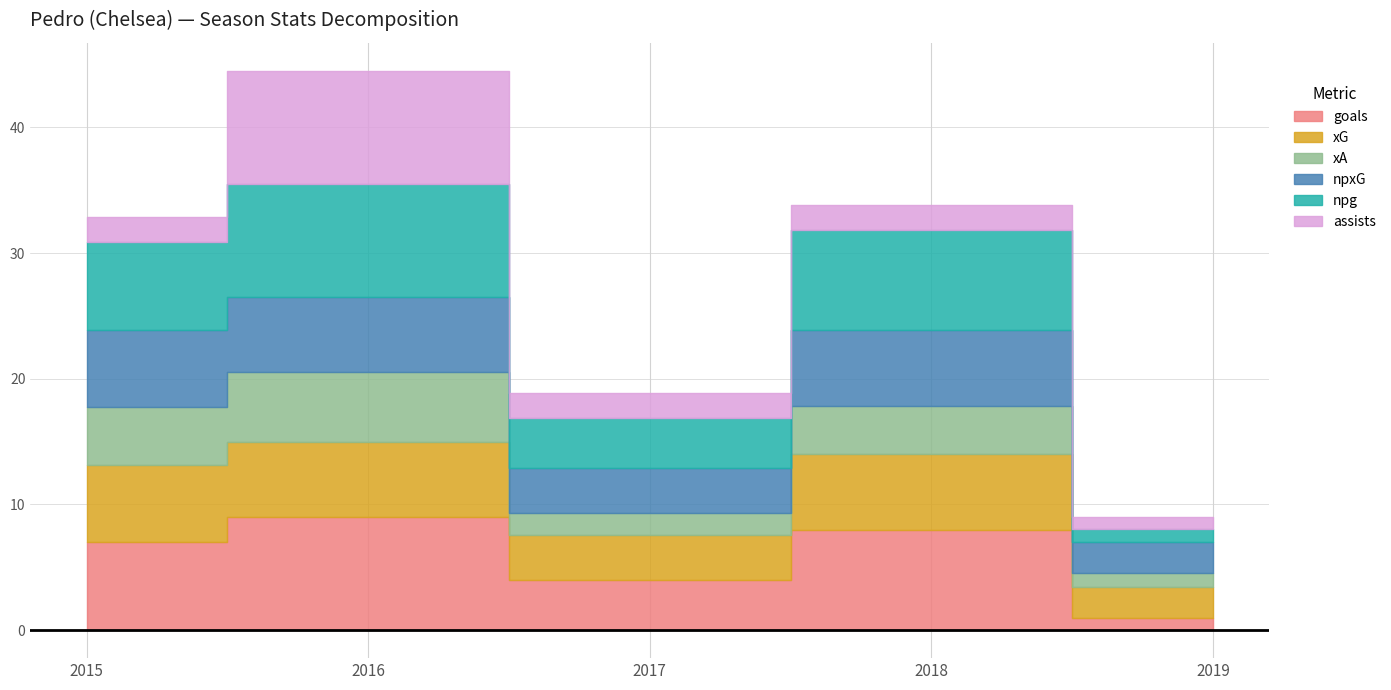

What is the sum of the npxG values at 2017 and 2019?

6.1